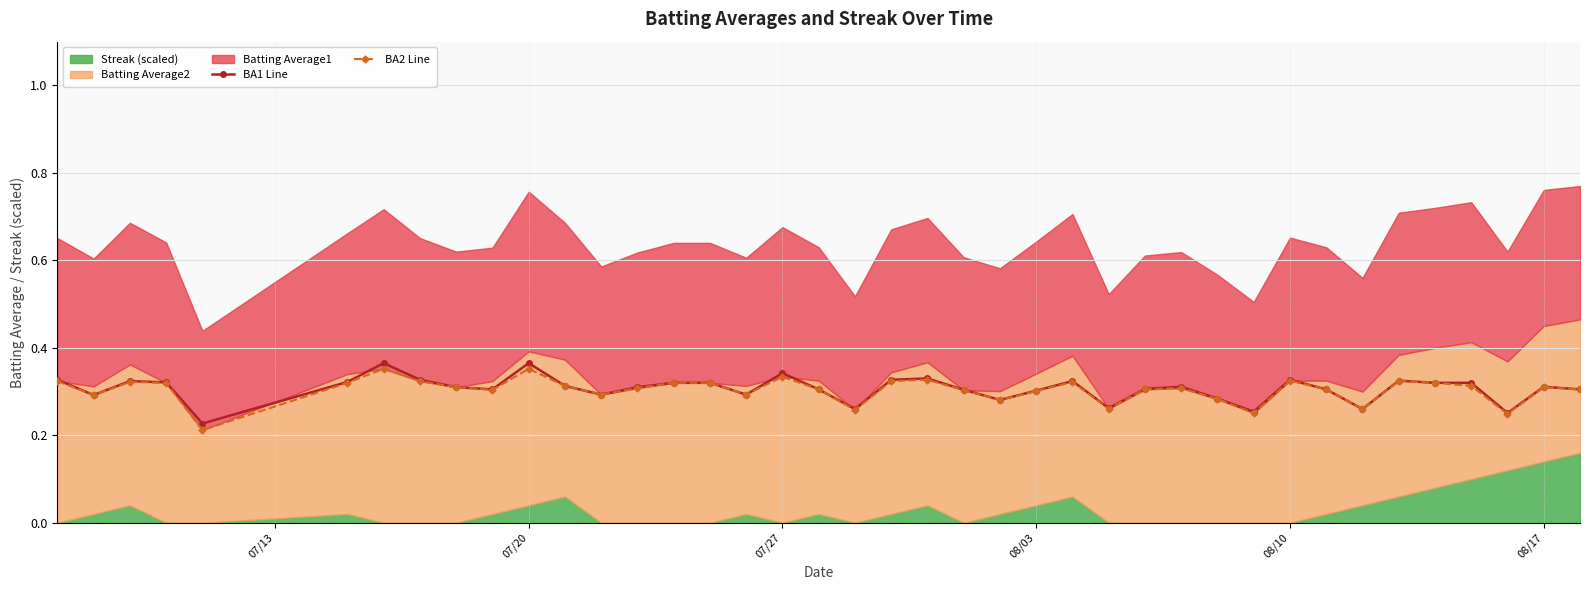

Count the BA2 Line values in the range 0 to 1.

40